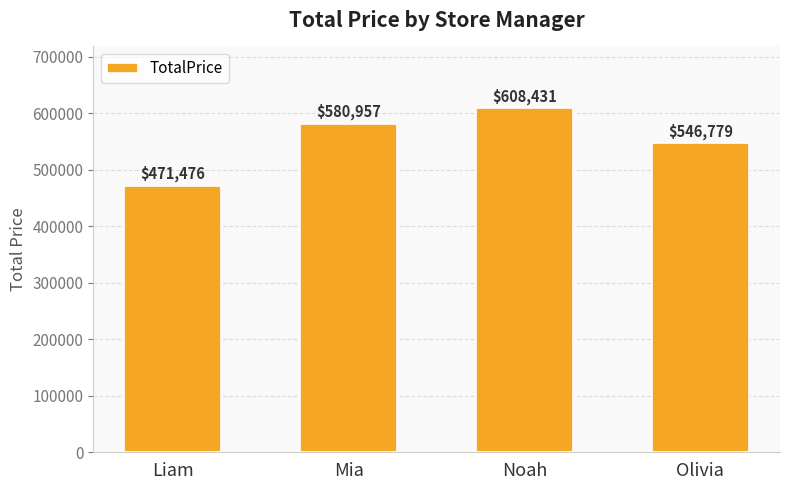

At which category does the chart reach its minimum across all series?

Liam